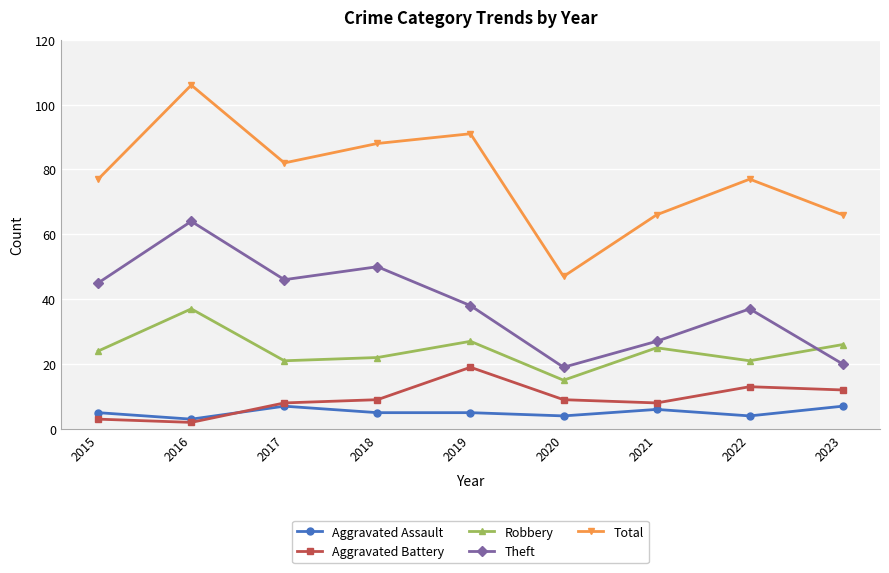

What is the value of the Total point at the 4th from the left?

88